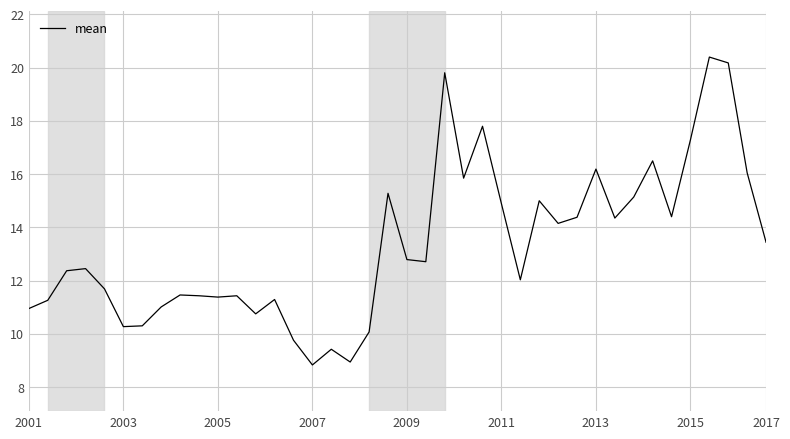

What is the difference between the maximum and minimum values?

11.6